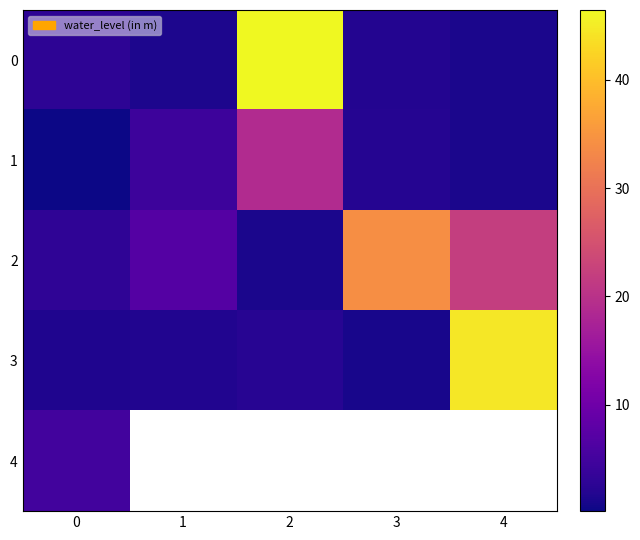

Rank the categories by 1 value from highest to lowest.

2, 1, 3, 4, 0